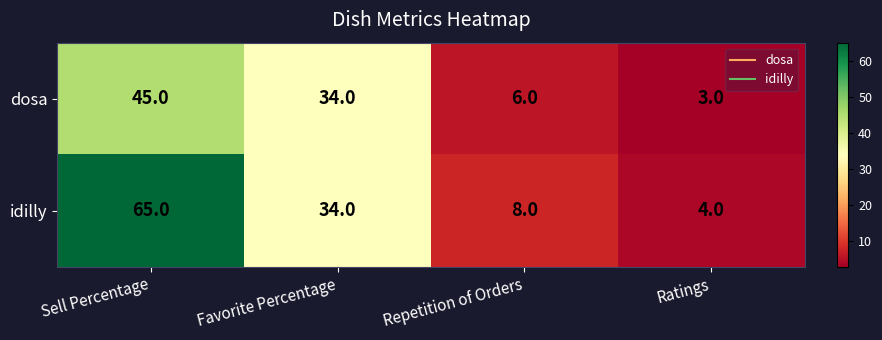

Where does the idilly series first go above 34?

Sell Percentage